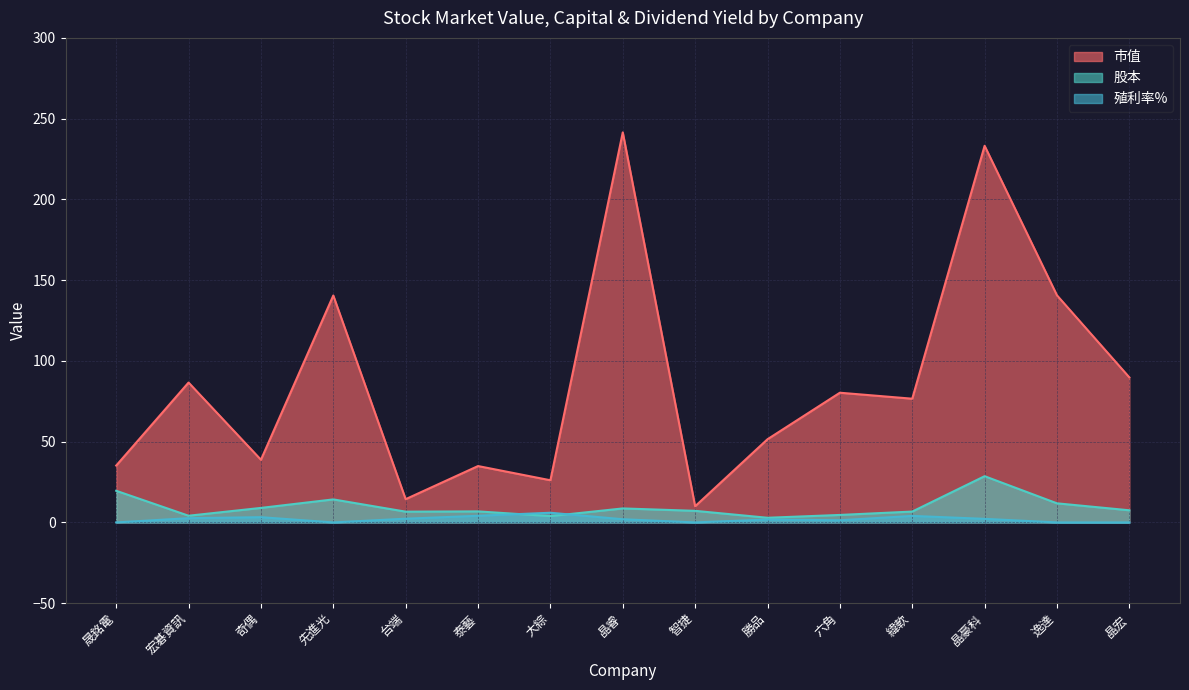

Where is 市值 nearest to the value 125?

先進光